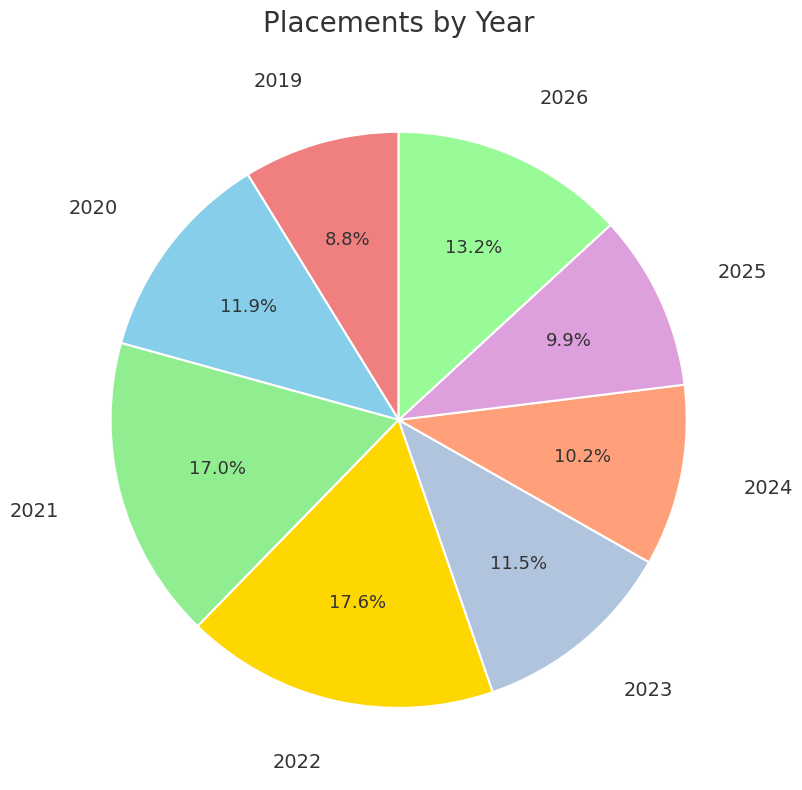

True or false: 2026 accounts for 13% of the total.

True